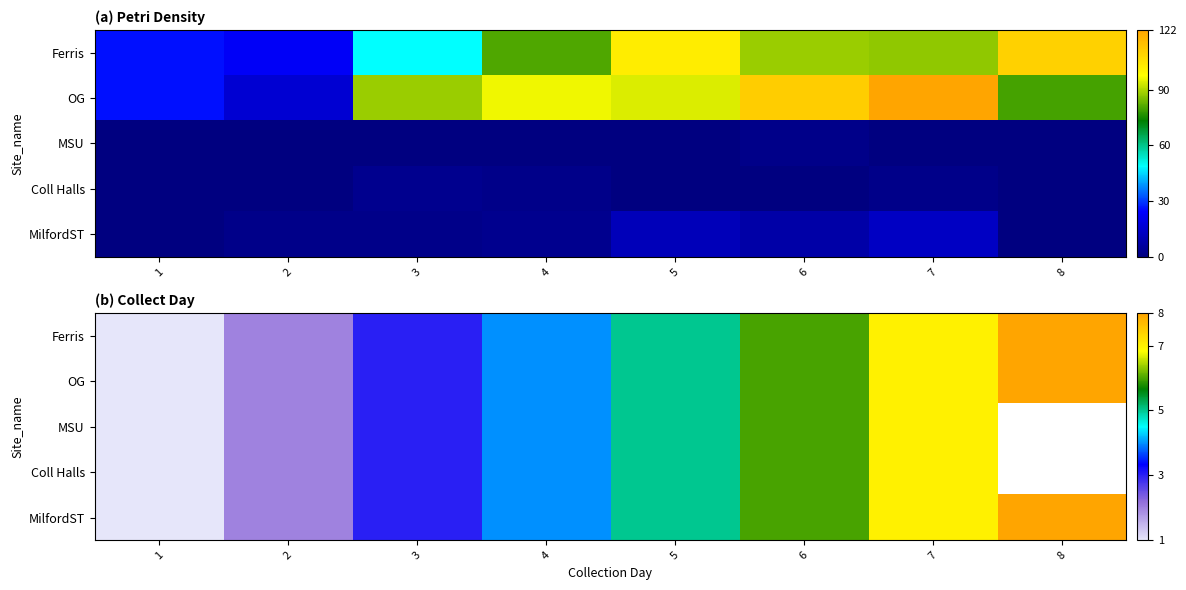

Where does the MilfordST series first go above 5?

6